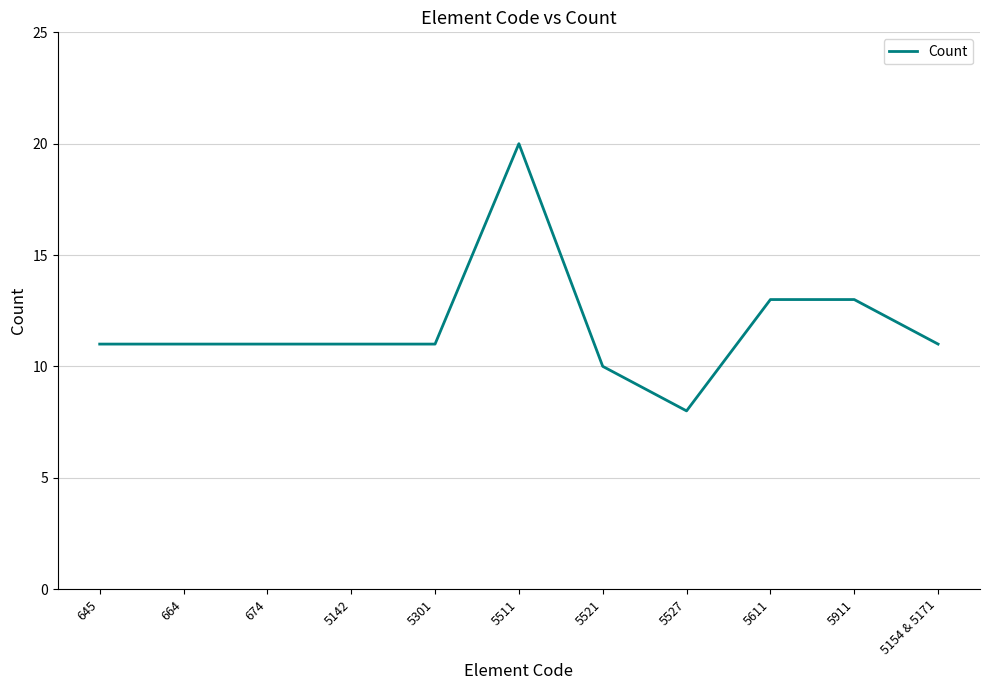

Reading left to right, list all the values displayed in this chart.

645=11	664=11	674=11	5142=11	5301=11	5511=20	5521=10	5527=8	5611=13	5911=13	5154 & 5171=11